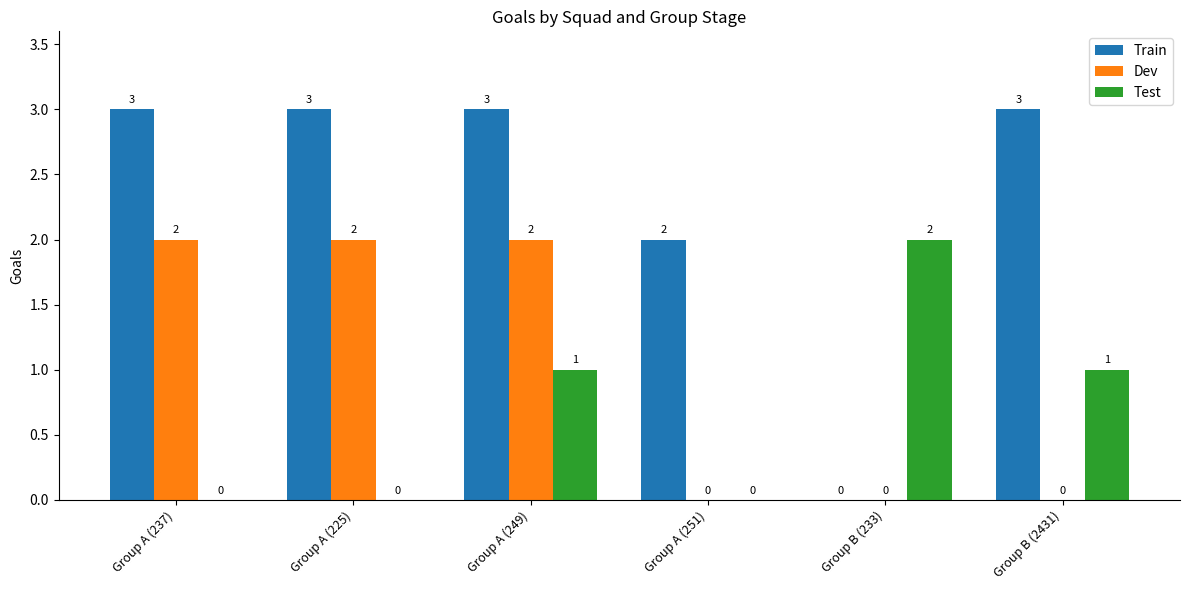

How many Train values are between 2 and 3?

5